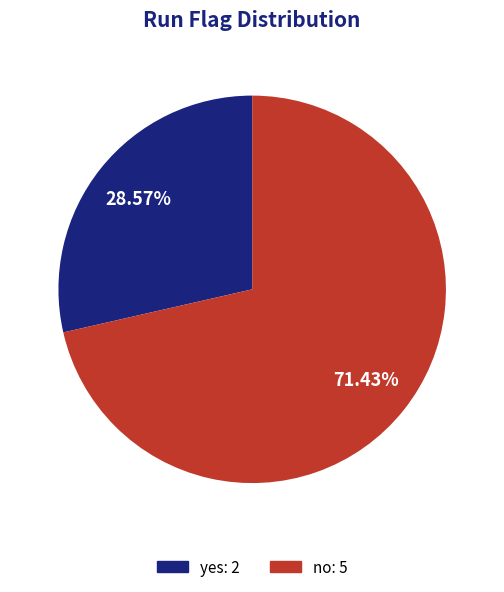

Is it true that yes is 40% of the pie?

False